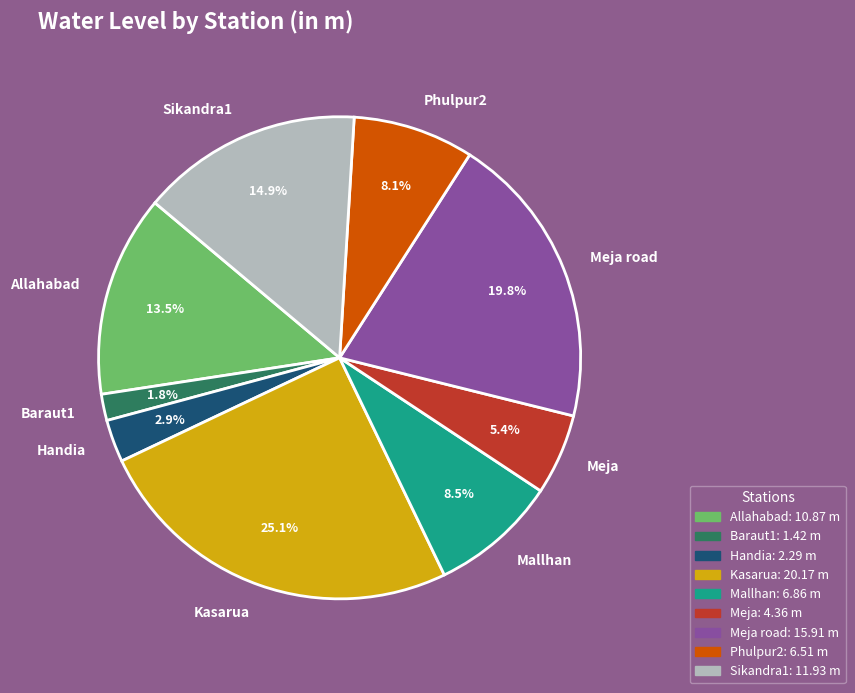

To the nearest percent, what is the difference between the largest and smallest slice percentages?

23%